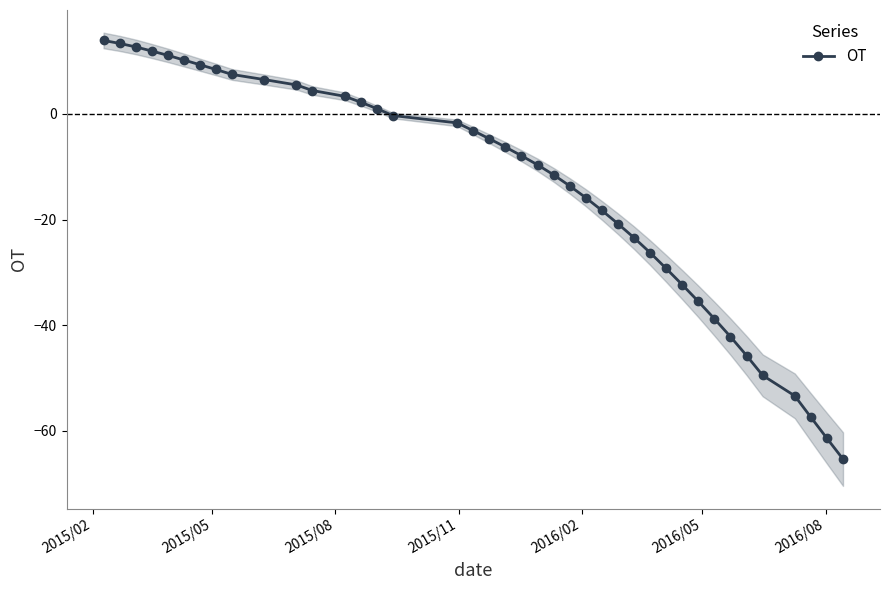

Reading left to right, what are all the values shown in this chart?

13.9	13.3	12.7	11.9	11.1	10.2	9.3	8.4	7.5	6.5	5.5	4.4	3.3	2.2	1.0	-0.3	-1.7	-3.2	-4.7	-6.3	-7.9	-9.6	-11.5	-13.6	-15.9	-18.3	-20.8	-23.5	-26.3	-29.3	-32.4	-35.5	-38.8	-42.2	-45.8	-49.5	-53.4	-57.4	-61.4	-65.4